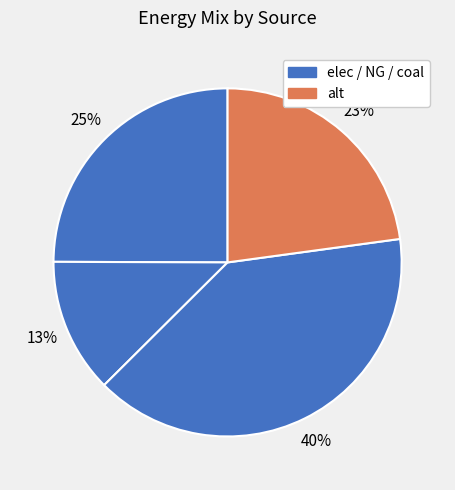

To the nearest percent, what is the difference between the largest and smallest slice percentages?

27%